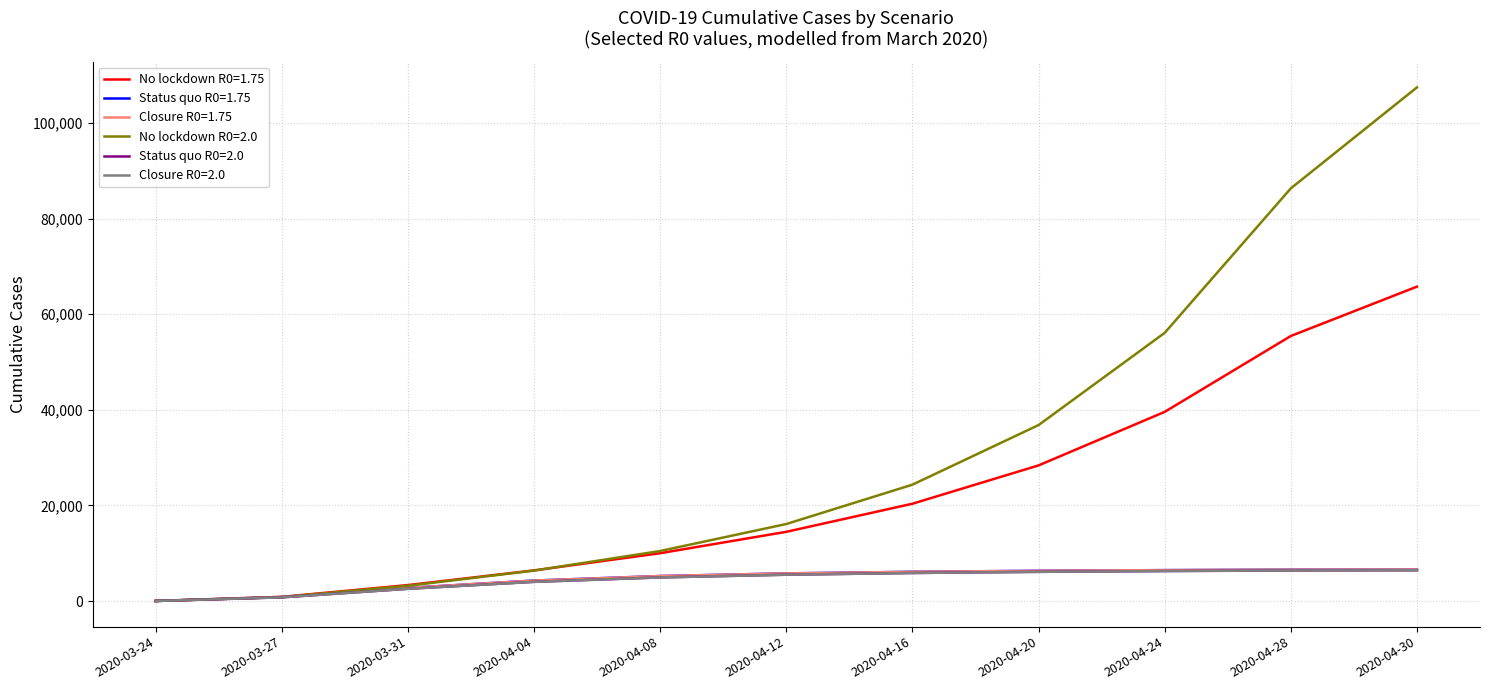

At how many categories does at least one series exceed 57999?

2